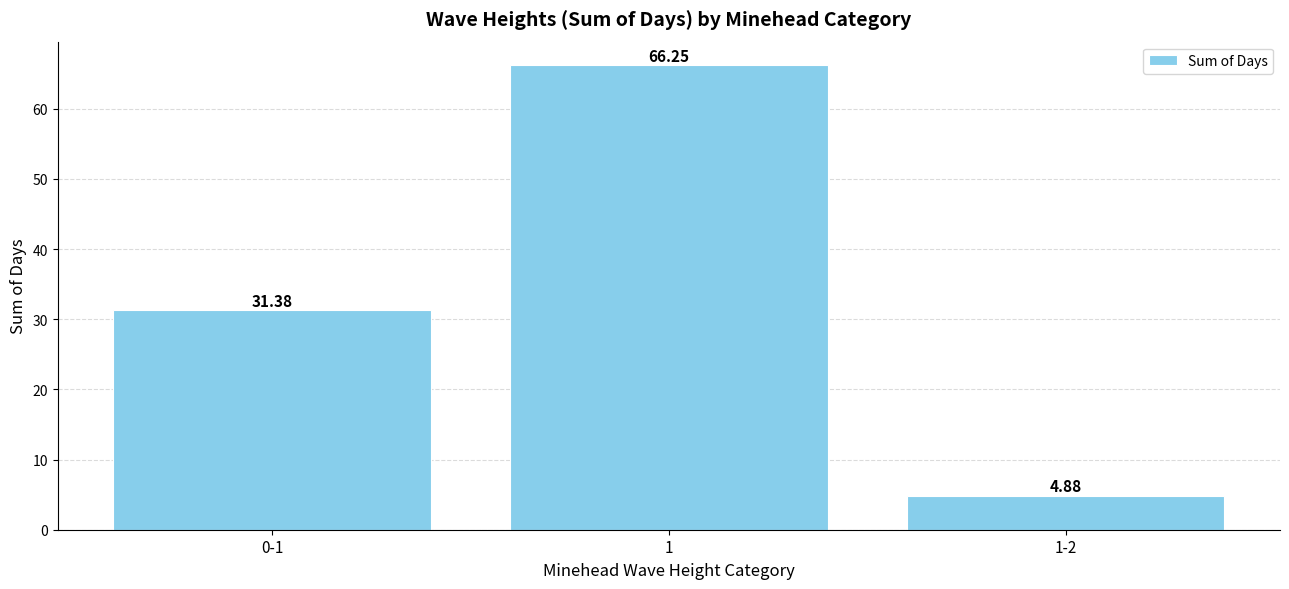

The value at 1 is 86.8. True or false?

False